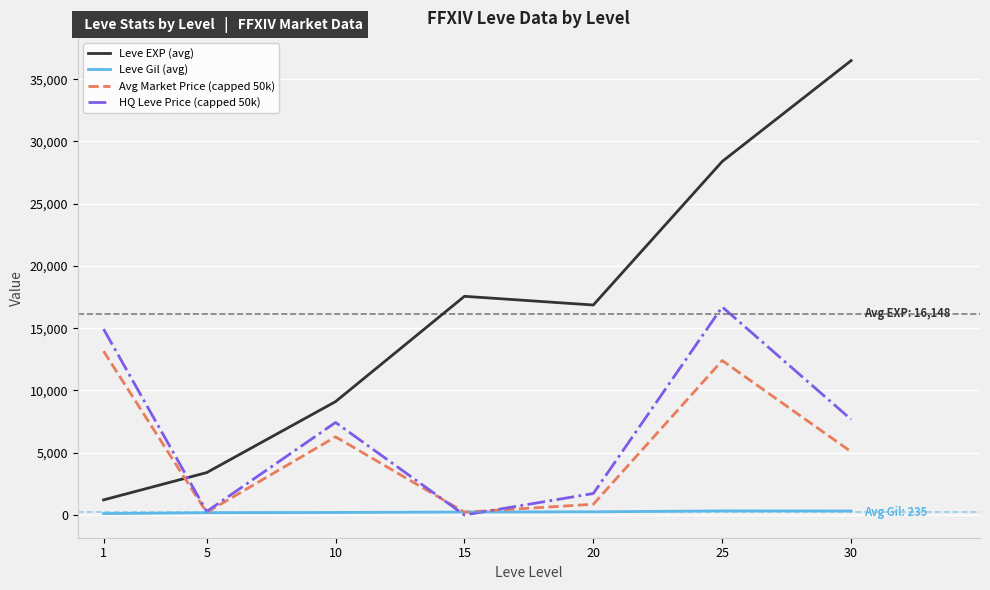

What is the sum of all Avg Market Price (capped 50k) values?

38222.2